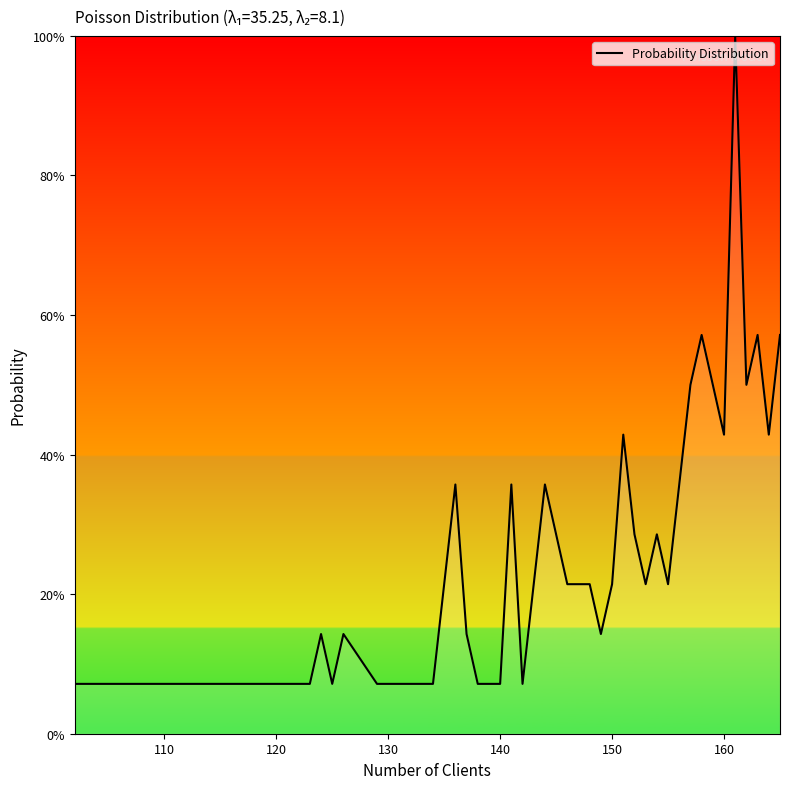

What is the difference between the maximum and minimum values?

92.9